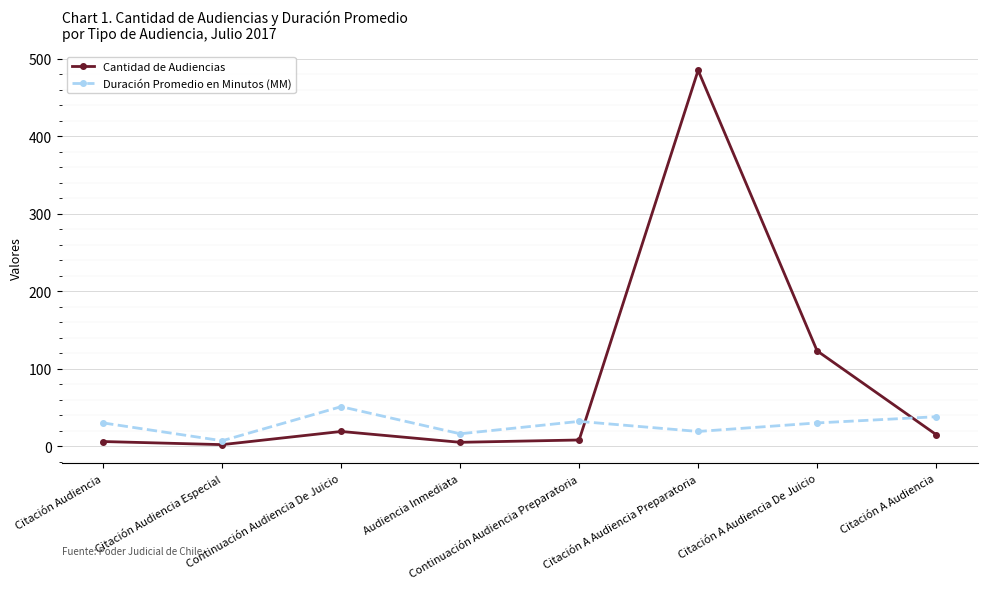

At which category is the sum across all series the highest?

Citación A Audiencia Preparatoria